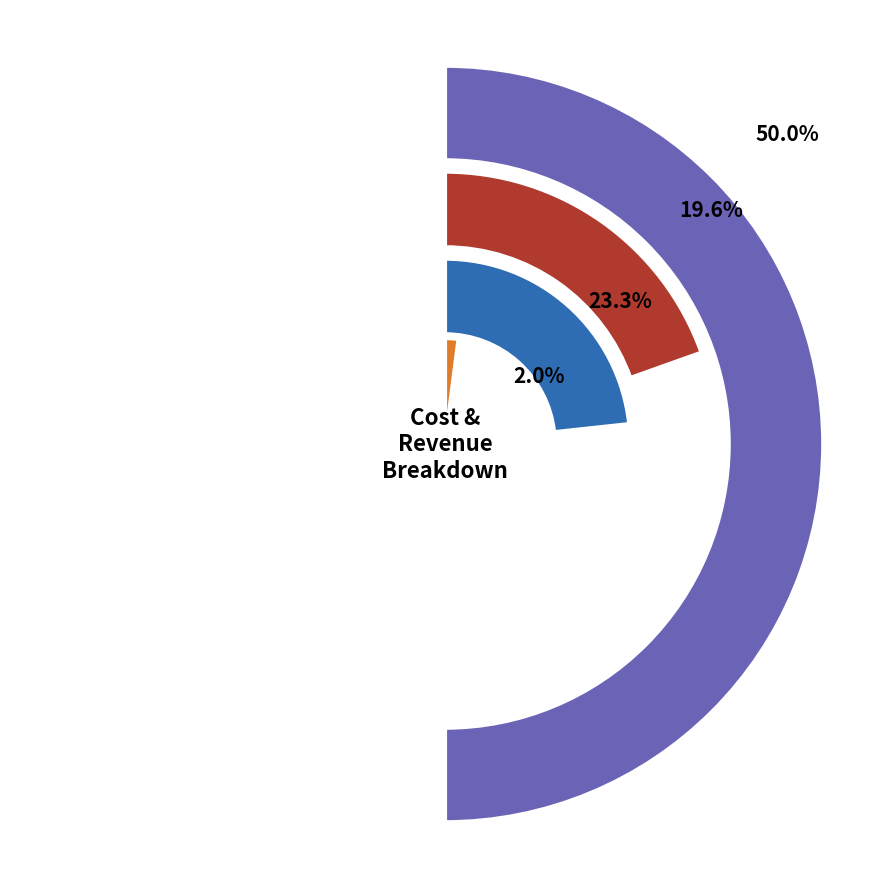

Does Total Profits account for over 50% of the chart?

No